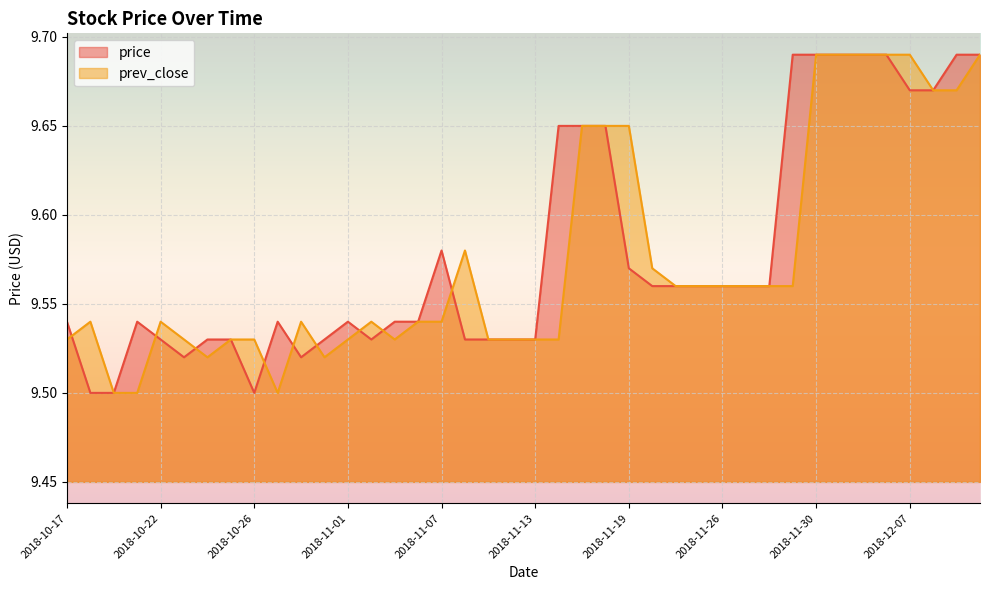

At 2018-11-08, list the series in order from smallest to largest.

price, prev_close